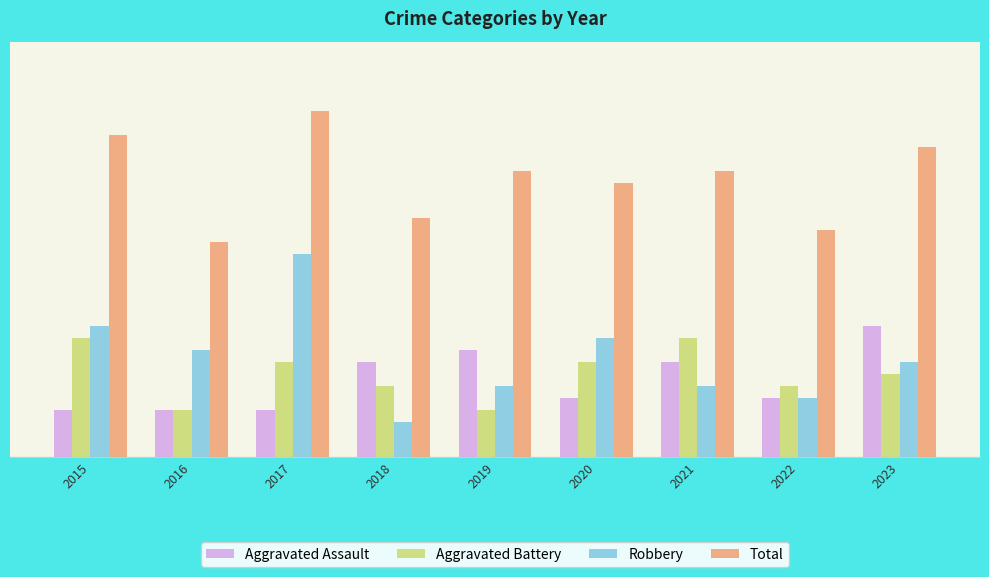

Are the bars horizontal?

No